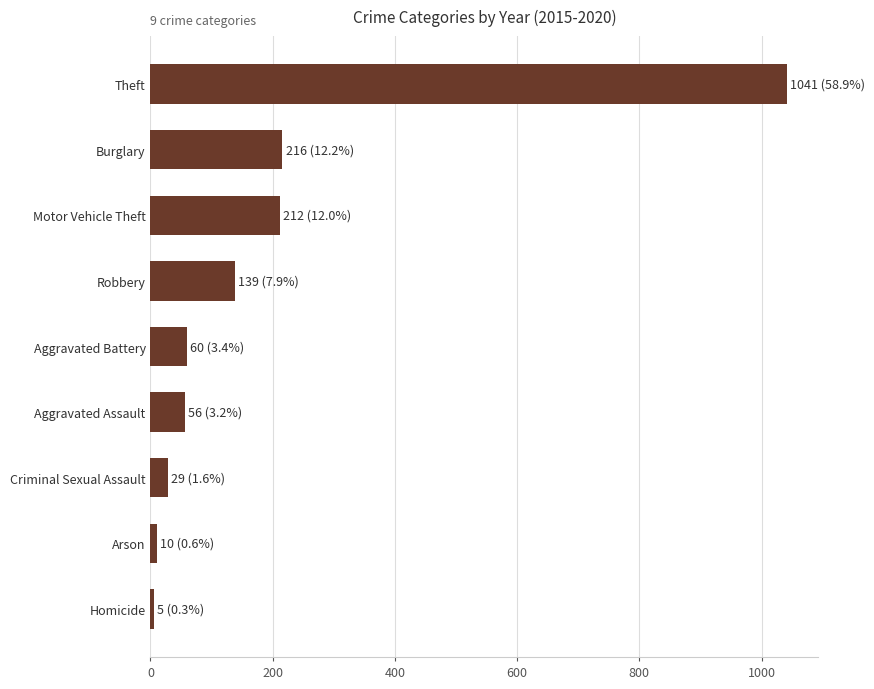

Where is the data nearest to the value 523?

Burglary